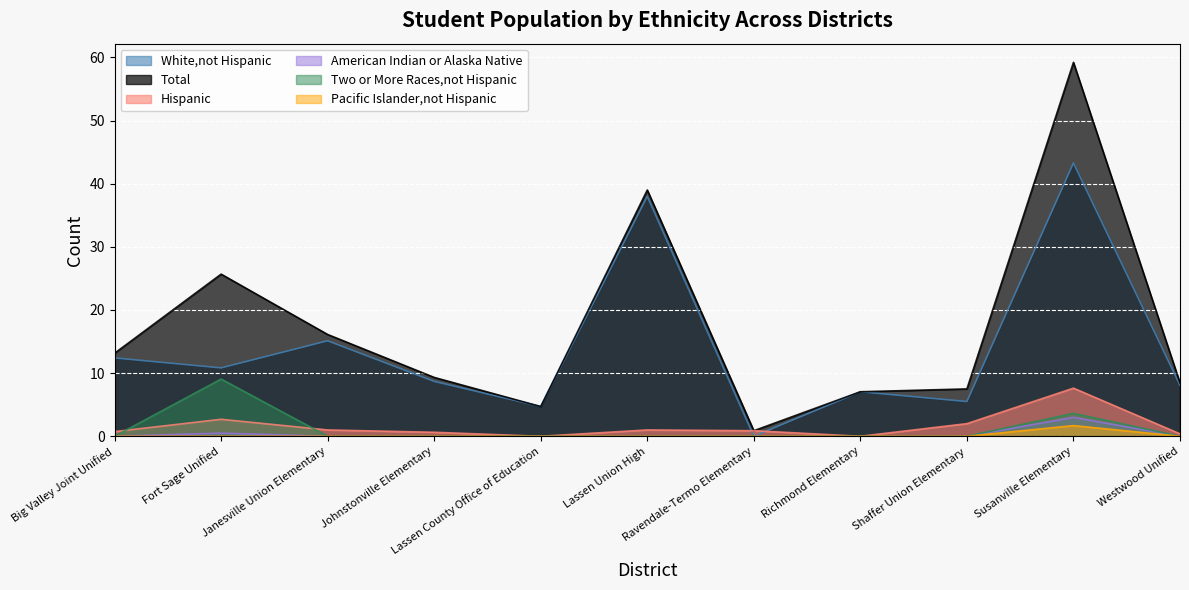

Does the chart display data point markers on the line(s)?

No